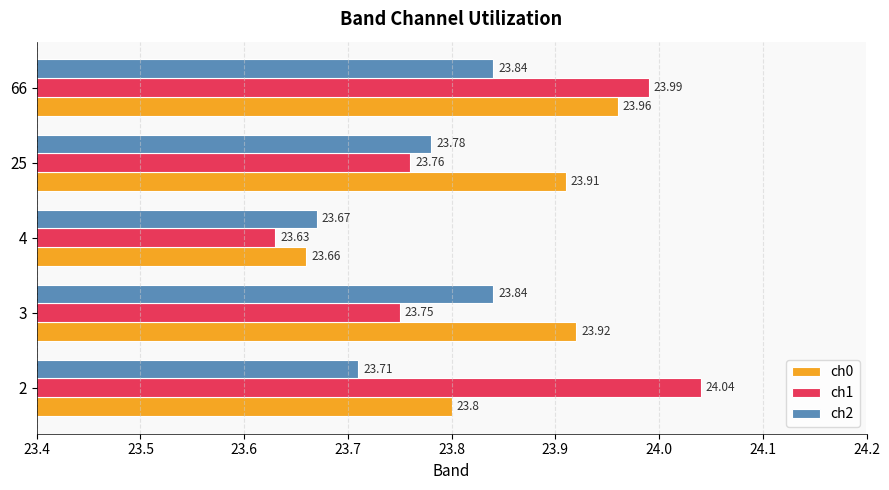

Which series has the widest spread of values?

ch1